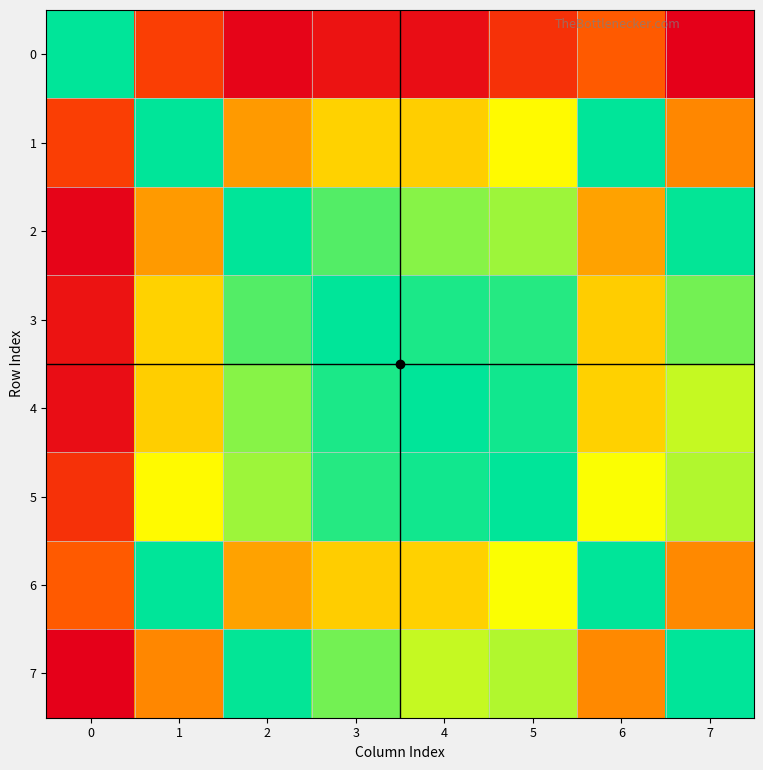

Reading right to left, extract all data points from this chart.

0: 7=-11.1	6=-7.9	5=-9.4	4=-10.6	3=-10.4	2=-11.0	1=-8.9	0=-0.3
1: 7=-6.3	6=-0.3	5=-3.1	4=-4.3	3=-4.2	2=-5.7	1=-0.3	0=-8.9
2: 7=-0.3	6=-5.5	5=-2.0	4=-1.8	3=-1.2	2=-0.3	1=-5.7	0=-11.0
3: 7=-1.5	6=-4.3	5=-0.7	4=-0.6	3=-0.3	2=-1.2	1=-4.2	0=-10.4
4: 7=-2.4	6=-4.2	5=-0.5	4=-0.3	3=-0.6	2=-1.8	1=-4.3	0=-10.6
5: 7=-2.2	6=-3.0	5=-0.3	4=-0.5	3=-0.7	2=-2.0	1=-3.1	0=-9.4
6: 7=-6.3	6=-0.3	5=-3.0	4=-4.2	3=-4.3	2=-5.5	1=-0.3	0=-7.9
7: 7=-0.3	6=-6.3	5=-2.2	4=-2.4	3=-1.5	2=-0.3	1=-6.3	0=-11.1